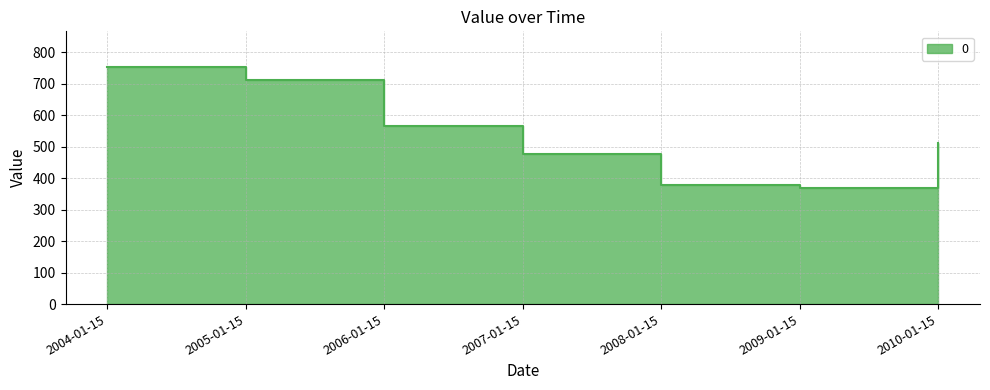

Reading left to right, list all the values displayed in this chart.

753.2	710.9	565.1	477.4	379.2	368.5	512.6